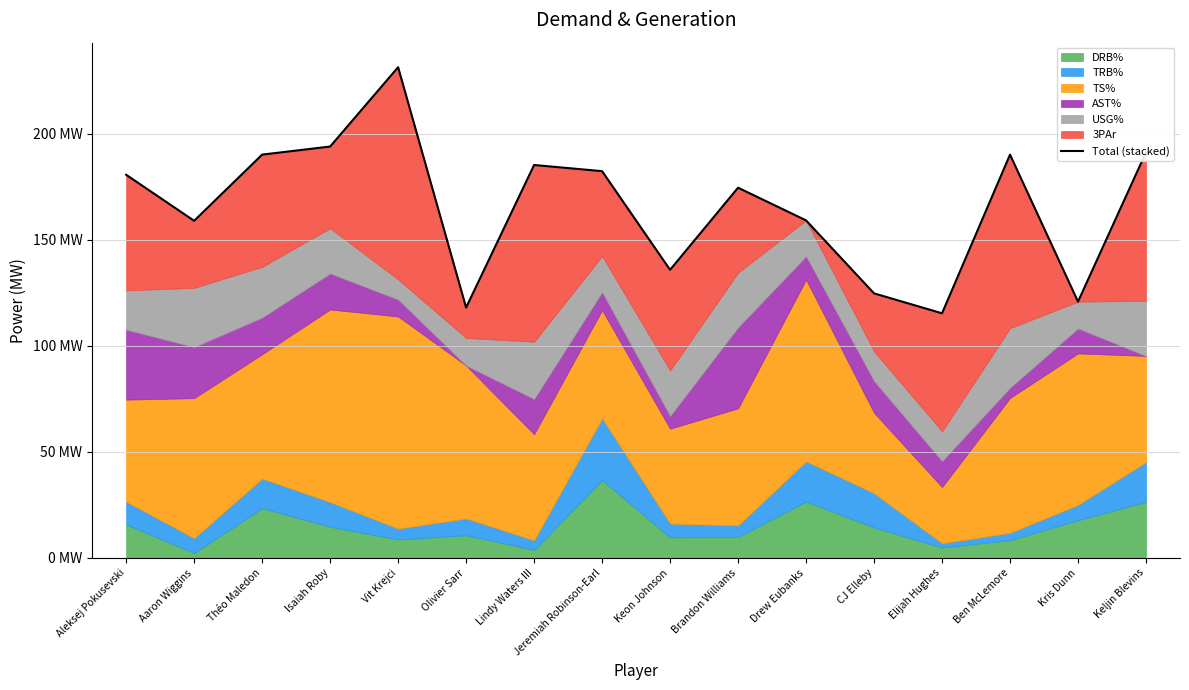

Where is the first local maximum?

Vit Krejci